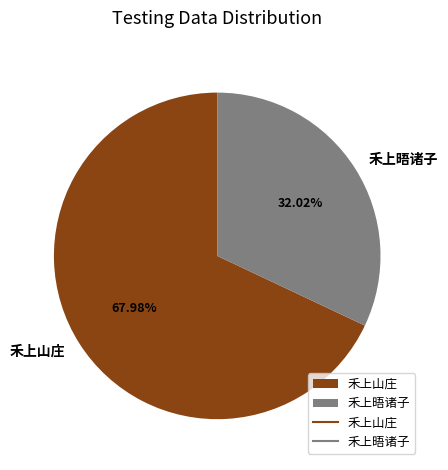

Approximately how many times larger is the value at 禾上山庄 compared to 禾上晤诸子?

2.1